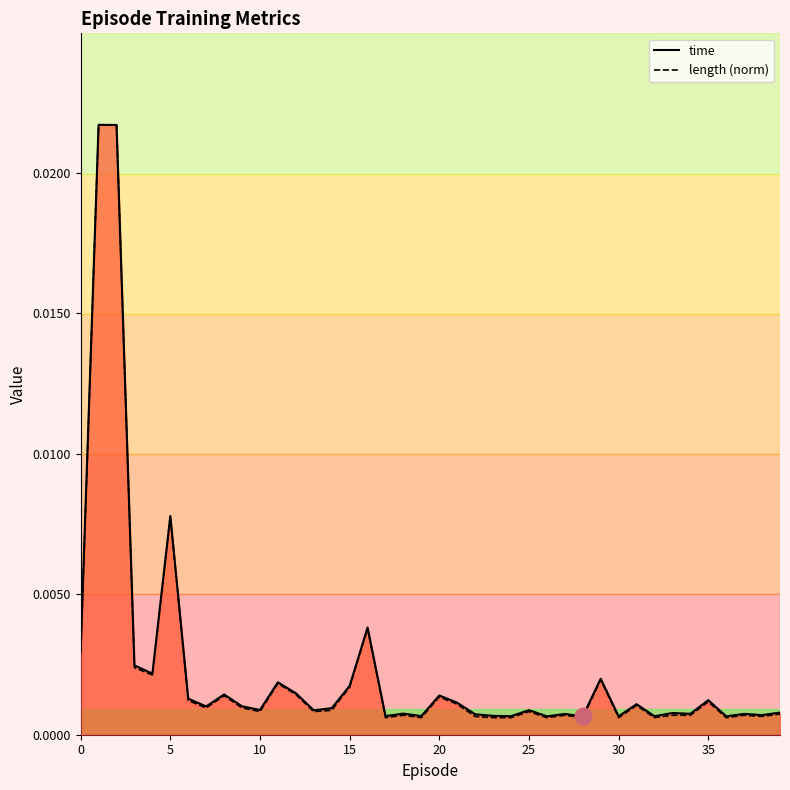

What is the label of the 19th point from the right?

21